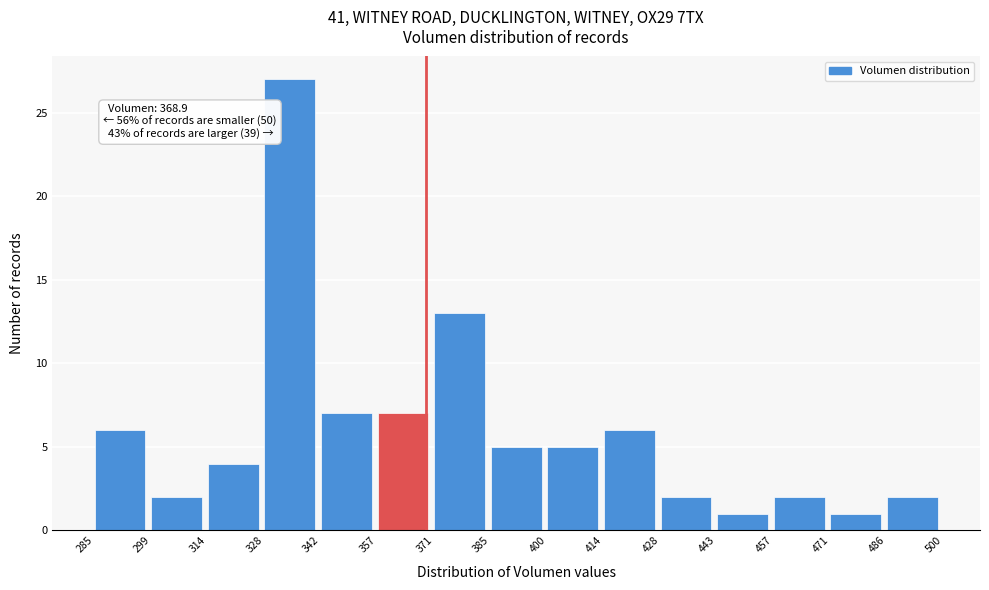

Over which range of the x-axis is the bar tallest?

328 to 342